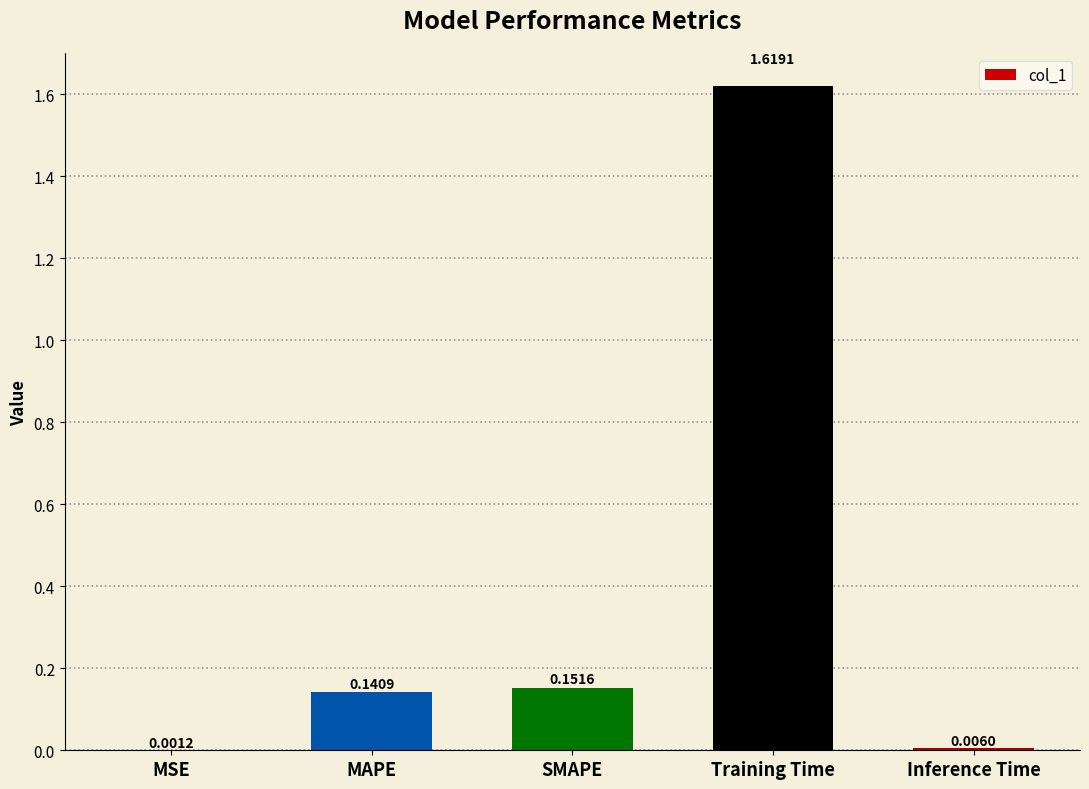

Which category has the highest value across all series?

Training Time